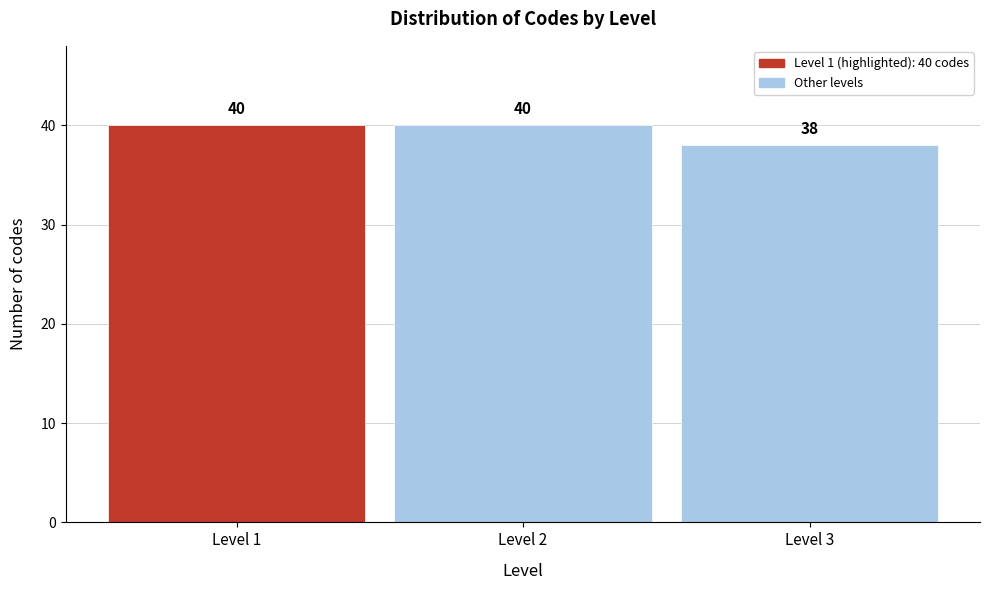

Reading left to right, list all the values displayed in this chart.

40	40	38